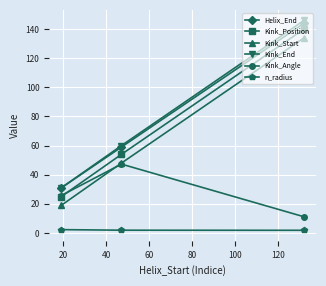

What is the average value of the Helix_End series?

78.0